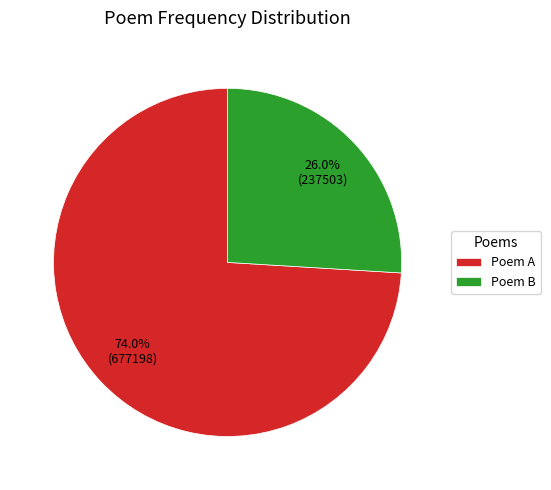

Is there a majority slice in this chart?

Yes